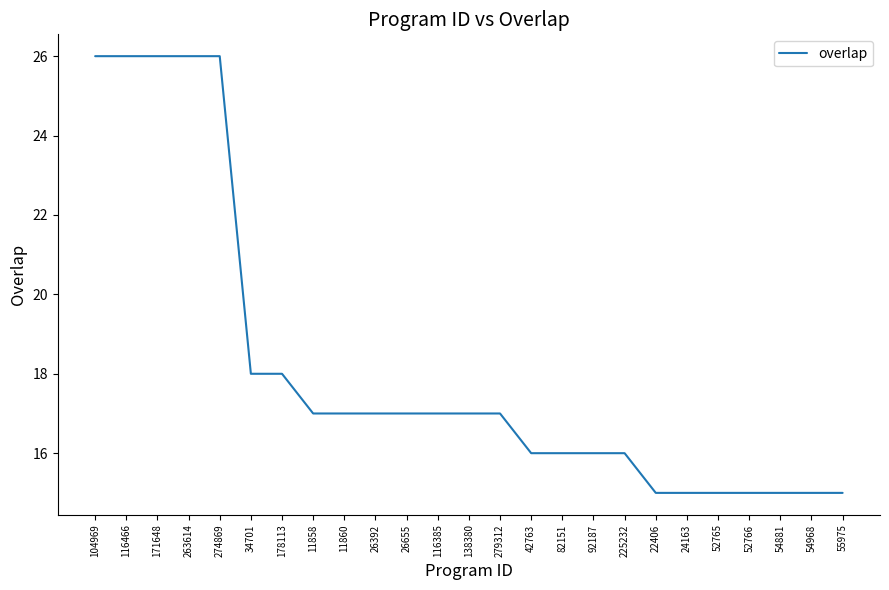

The chart shows a value of 17 at 263614. True or false?

False